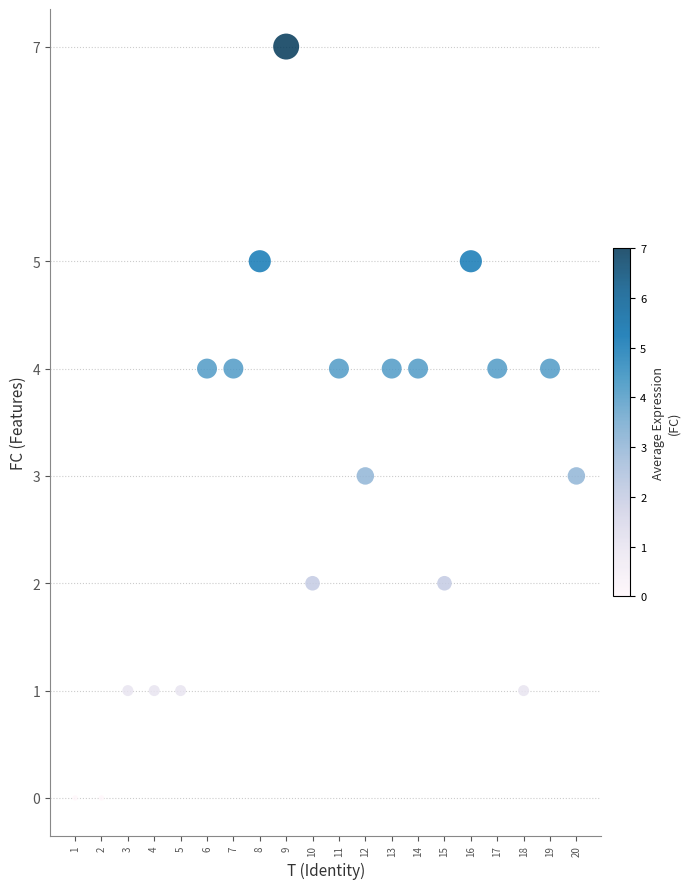

What is the range of Y values (max minus min)?

7